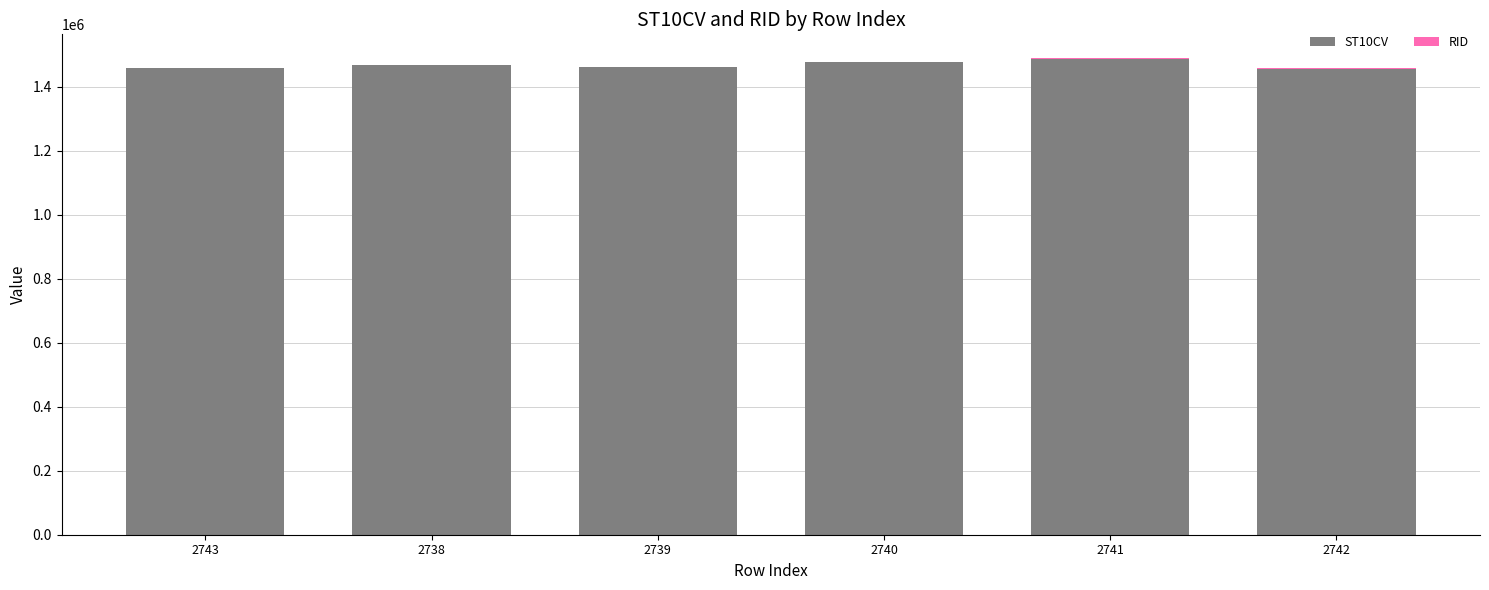

List the series in order of their peak value, lowest first.

RID, ST10CV